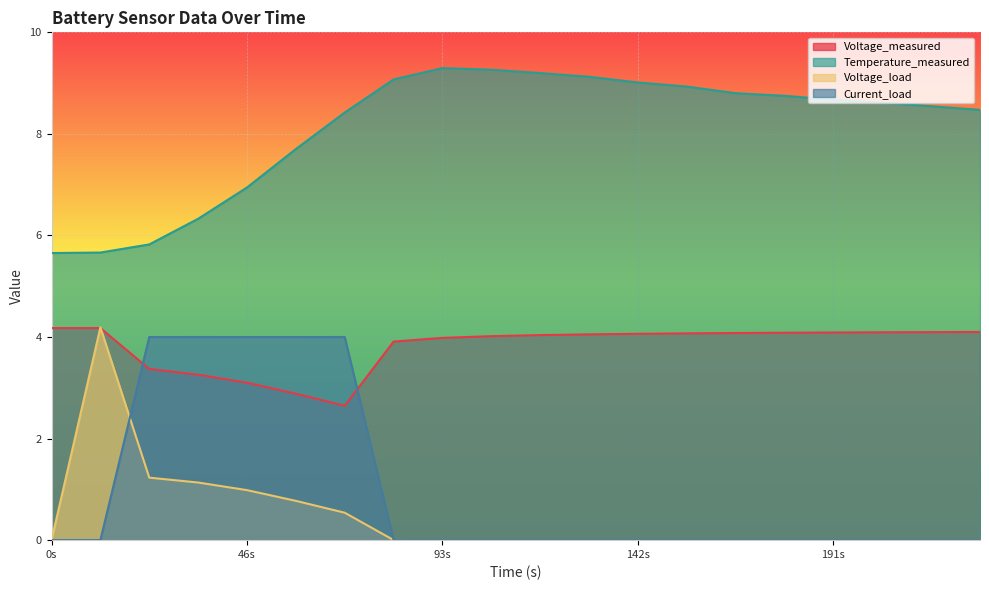

What position from the right is 0s?

20